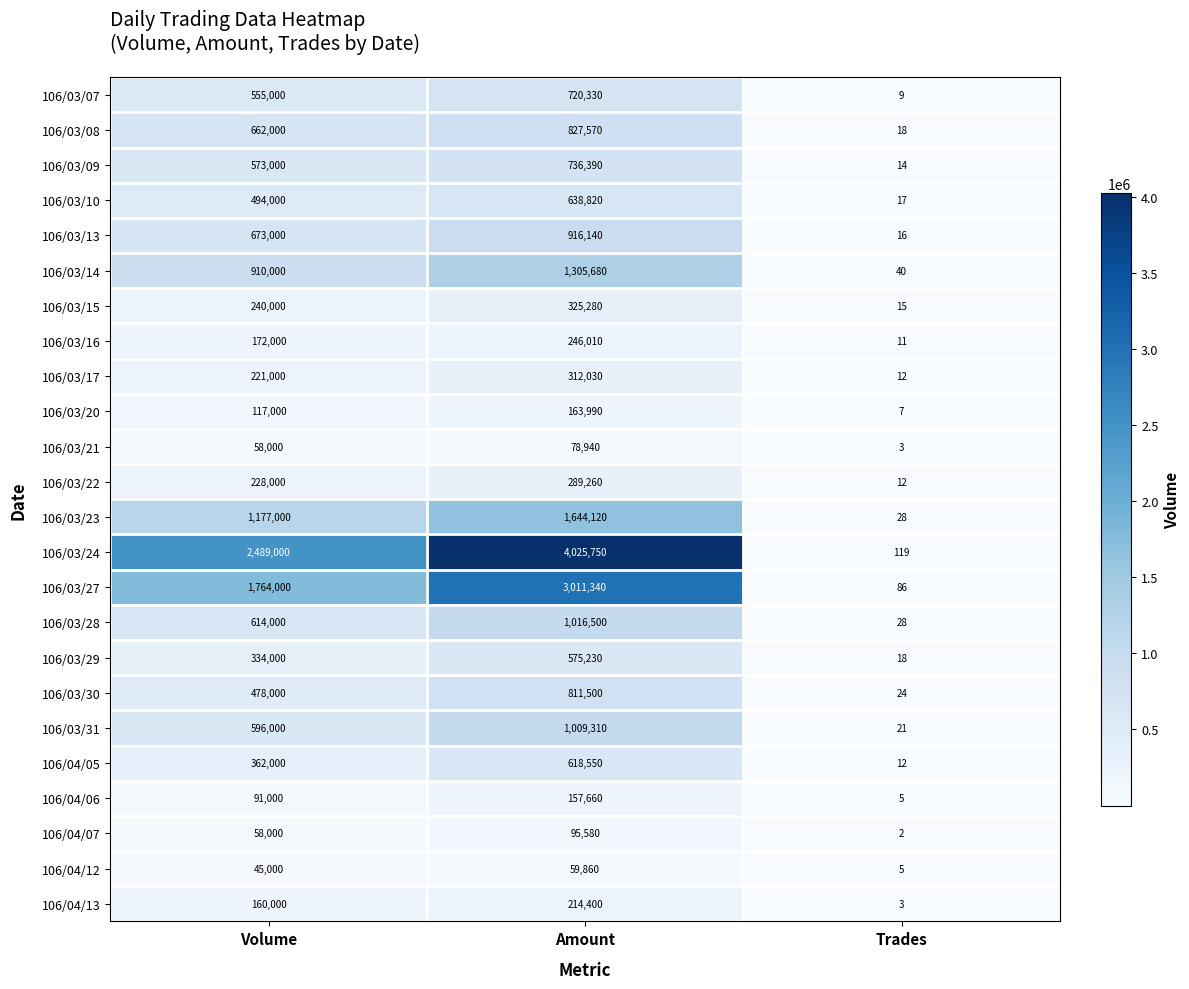

At how many categories does at least one series exceed 1543649?

2